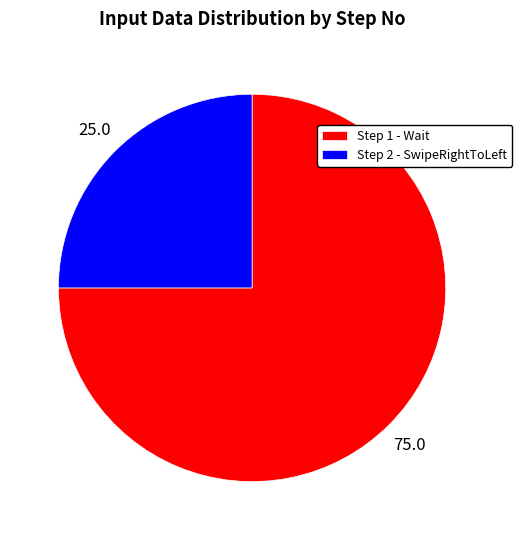

Is there any slice that represents more than half of the pie?

Yes